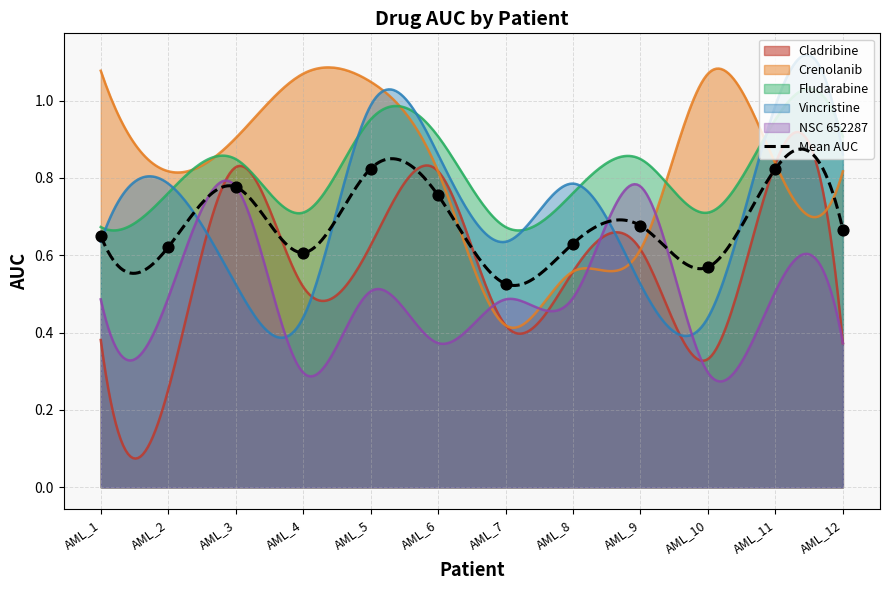

Is the value of Crenolanib at AML_7 greater than the value of Vincristine at AML_11?

No